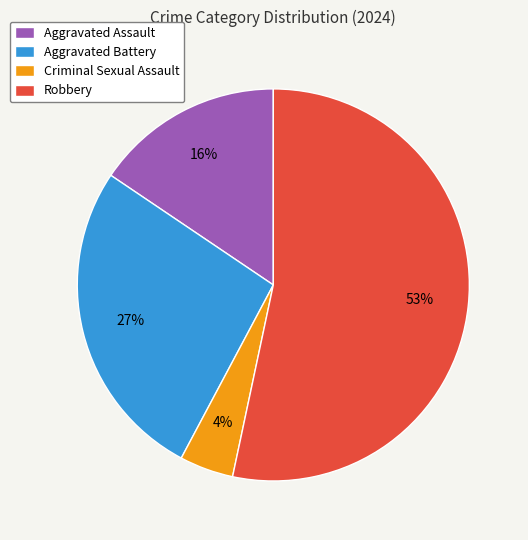

Does Aggravated Battery account for over 50% of the chart?

No